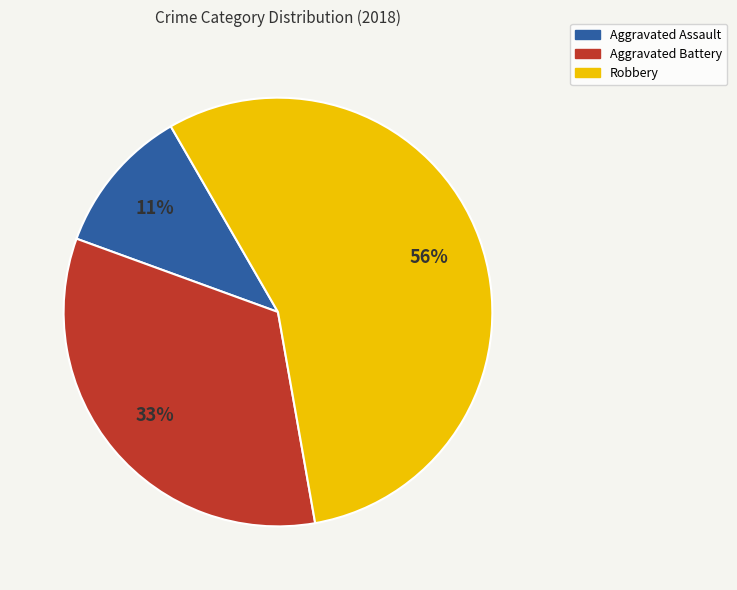

Is the sum of Aggravated Assault and Robbery greater than half?

Yes